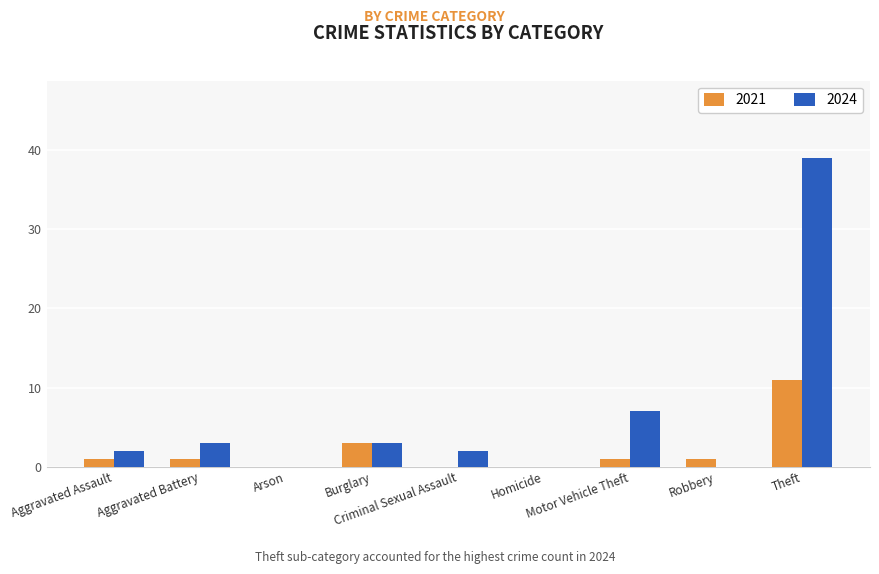

Which series has the largest total across all categories?

2024